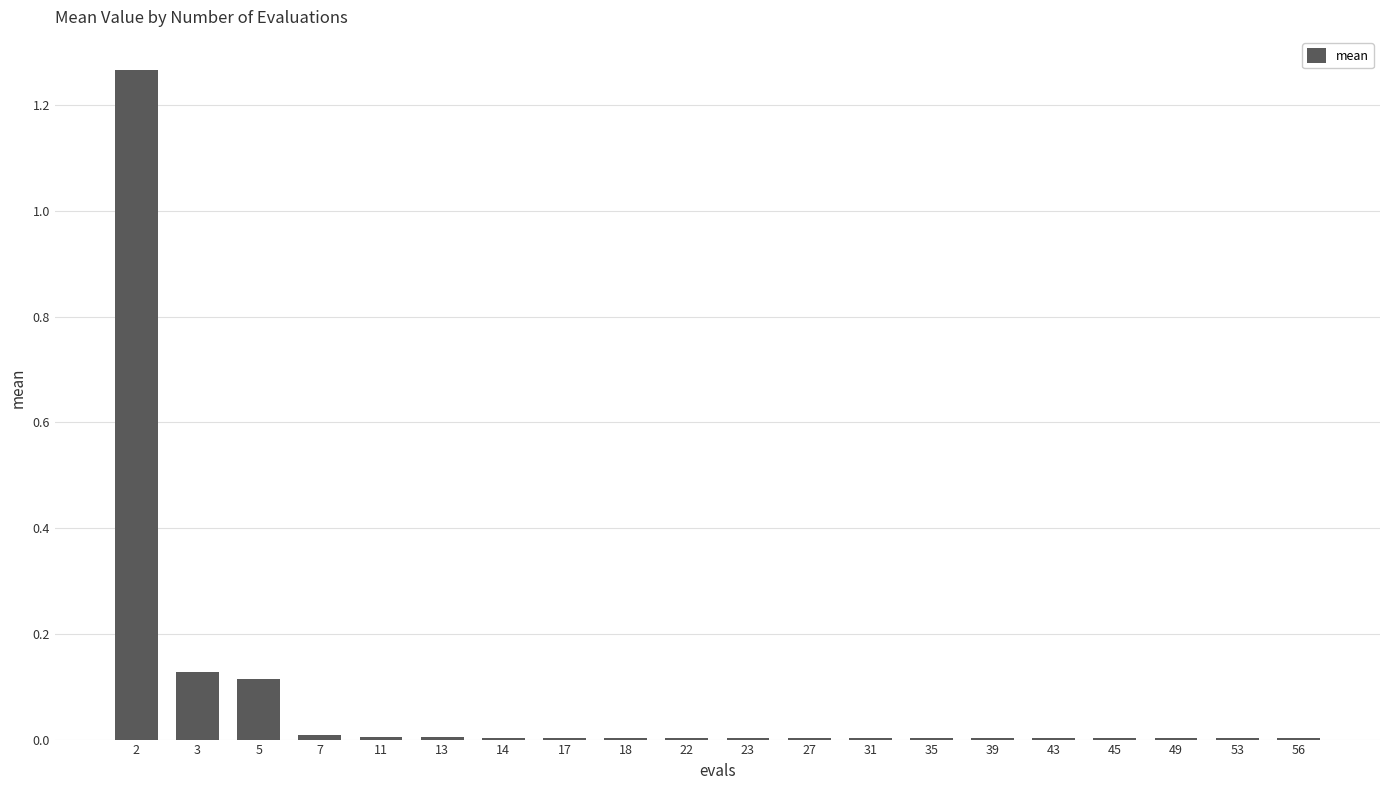

The chart shows a value of 0.0 at 17. True or false?

True